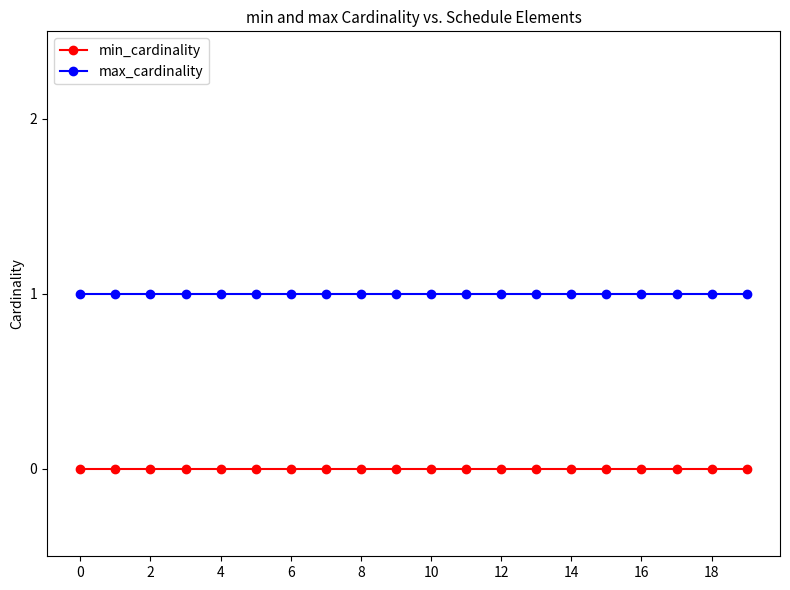

Which series has the largest total across all categories?

max_cardinality